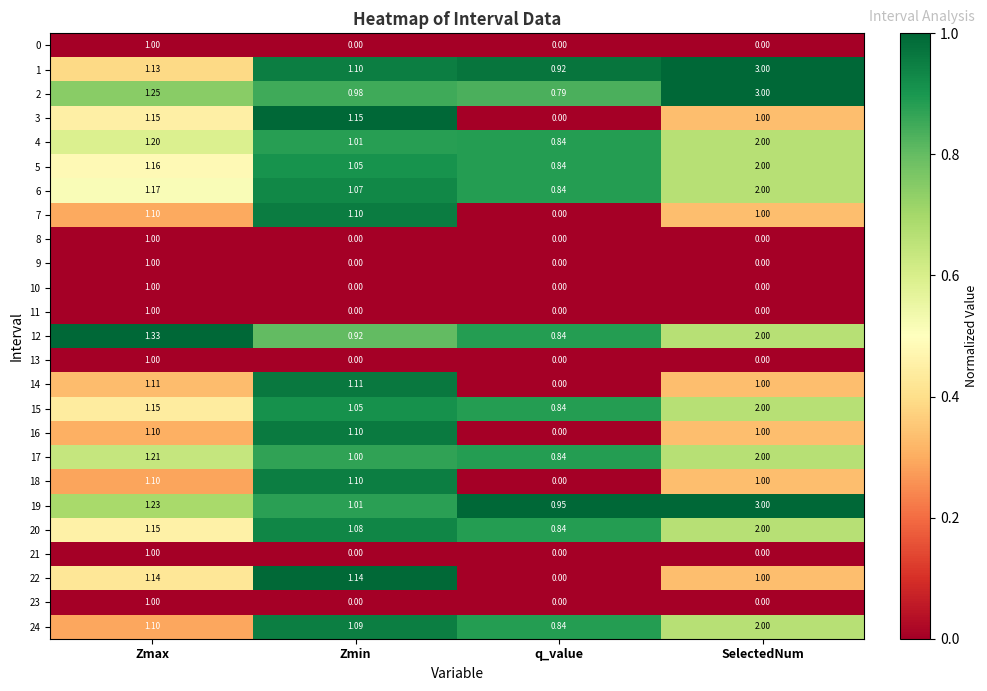

Rank the categories by 12 value from highest to lowest.

SelectedNum, Zmax, Zmin, q_value